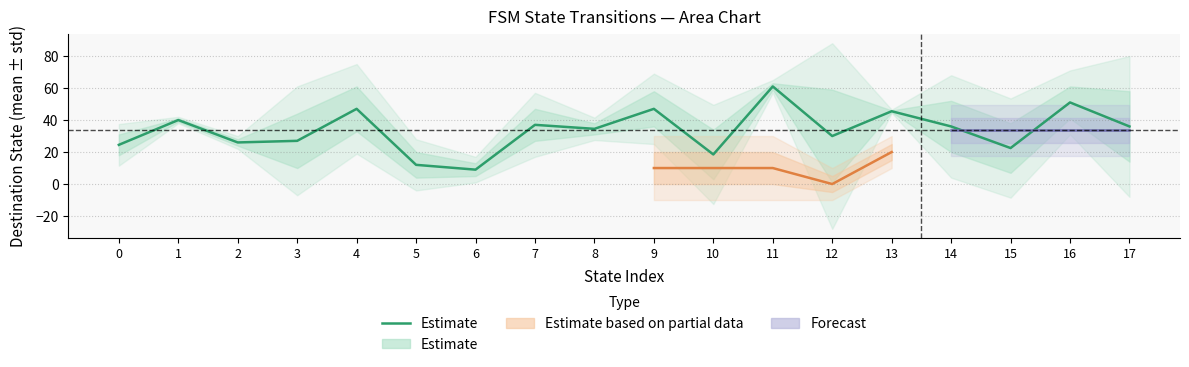

List the labels in order of value, smallest first.

6, 5, 10, 15, 0, 2, 3, 12, 8, 14, 17, 7, 1, 13, 4, 9, 16, 11